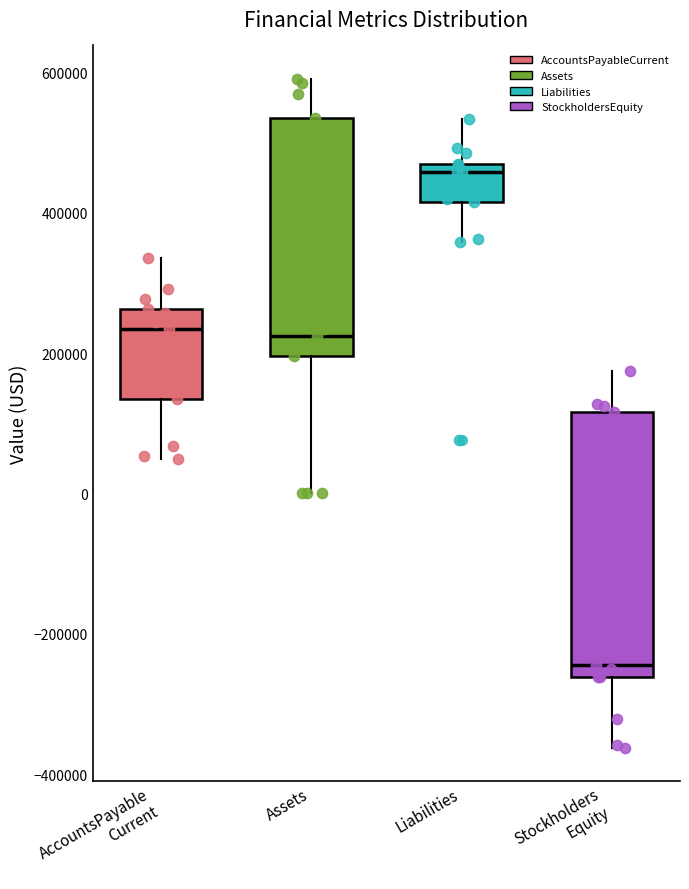

Reading left to right, transcribe this box plot: for each box, give where its median line is, the range the box spans, and where its two whiskers end, as read against the y-axis. The values are not printed on the chart, so give them approximately, as read against the axis.

AccountsPayable Current: median 240000, box 140000 to 260000, whiskers 40000 to 340000
Assets: median 220000, box 200000 to 540000, whiskers 0 to 600000
Liabilities: median 460000 (just below the box's upper edge), box 420000 to 460000, whiskers 360000 to 540000
Stockholders Equity: median -240000, box -260000 to 120000, whiskers -360000 to 180000